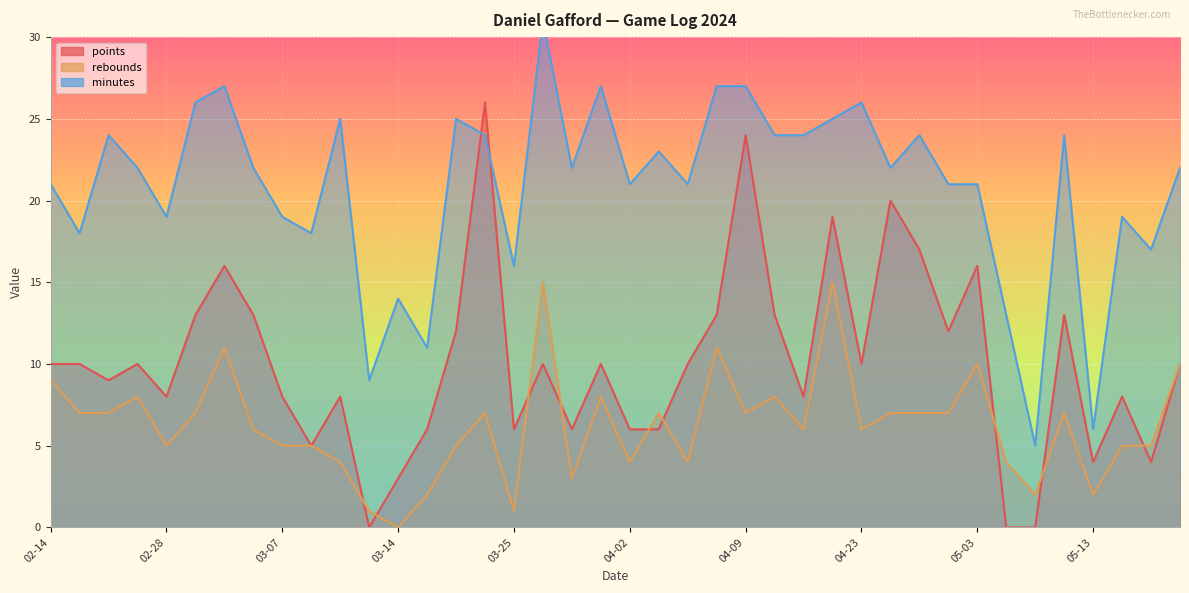

In minutes, how many points are lower than both neighbors (excluding endpoints)?

13